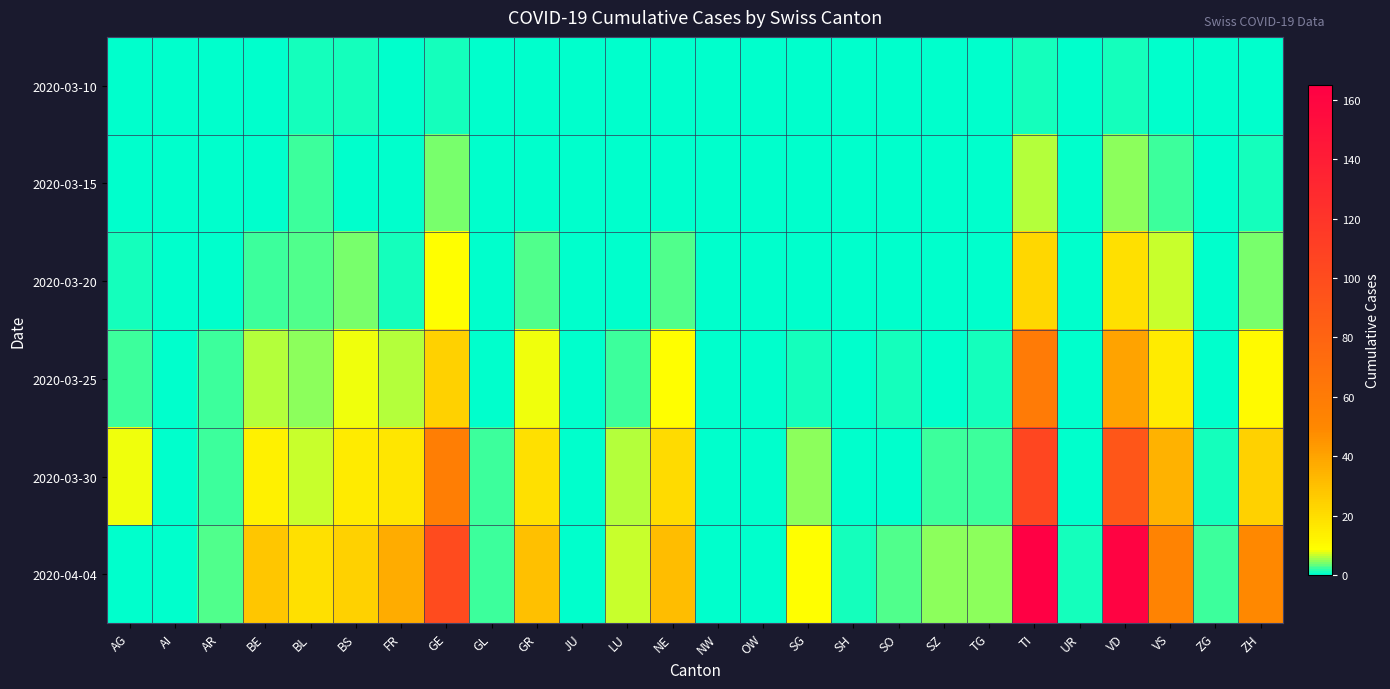

What is the difference between the highest and lowest values at BL?

18